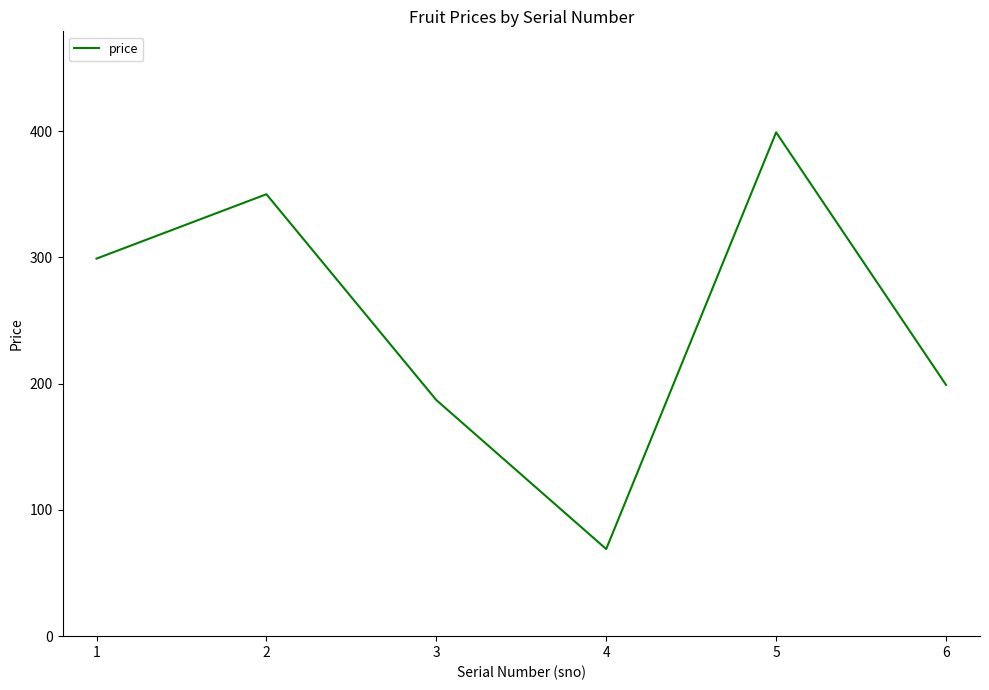

Is it true that the value at 5 is 674?

False